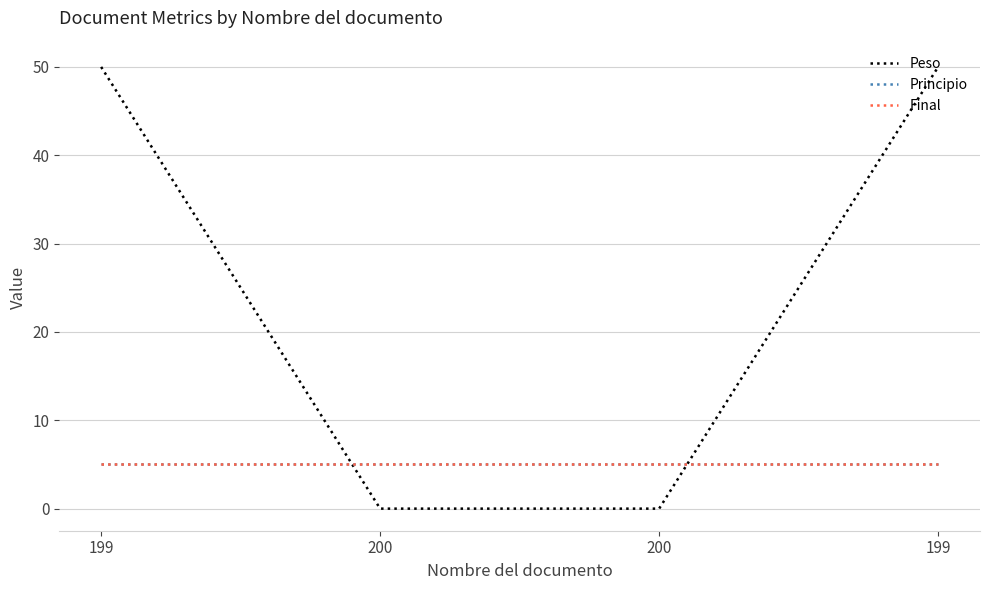

What is the sum of the Final values at 200 and 199?

10